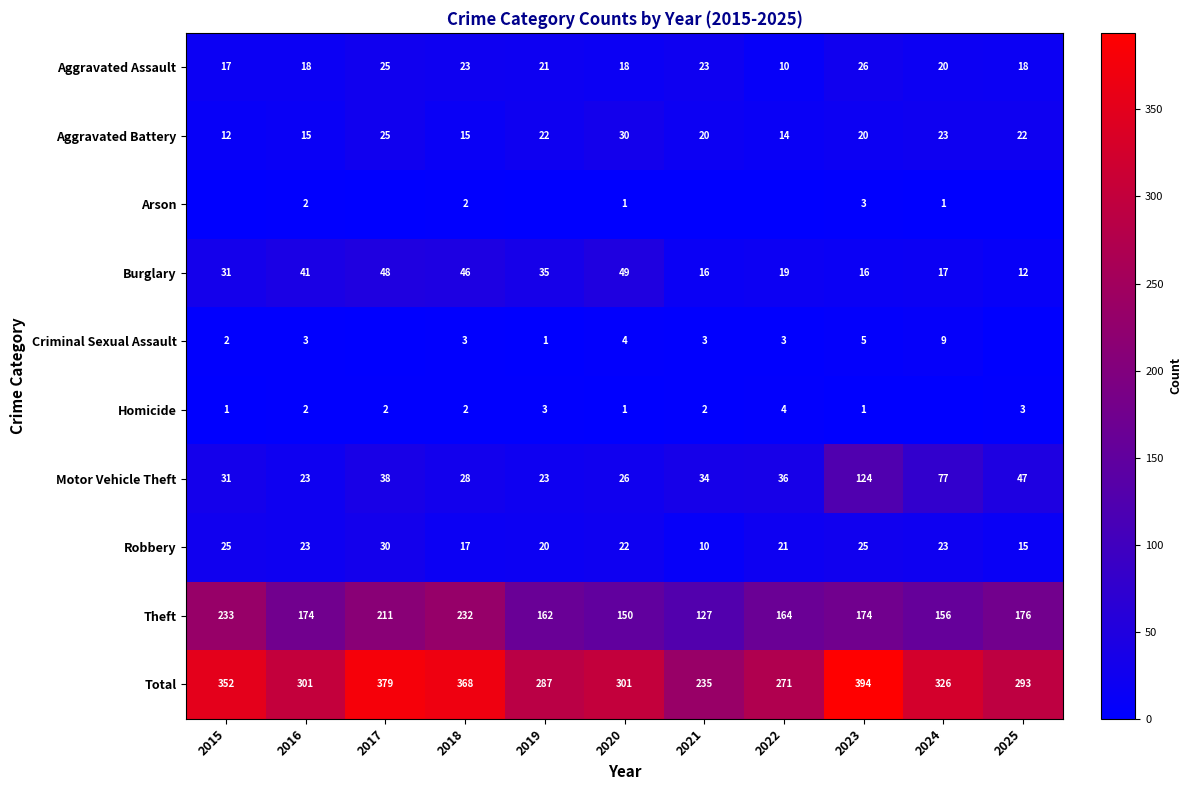

At which label is Robbery closest to 20?

2019